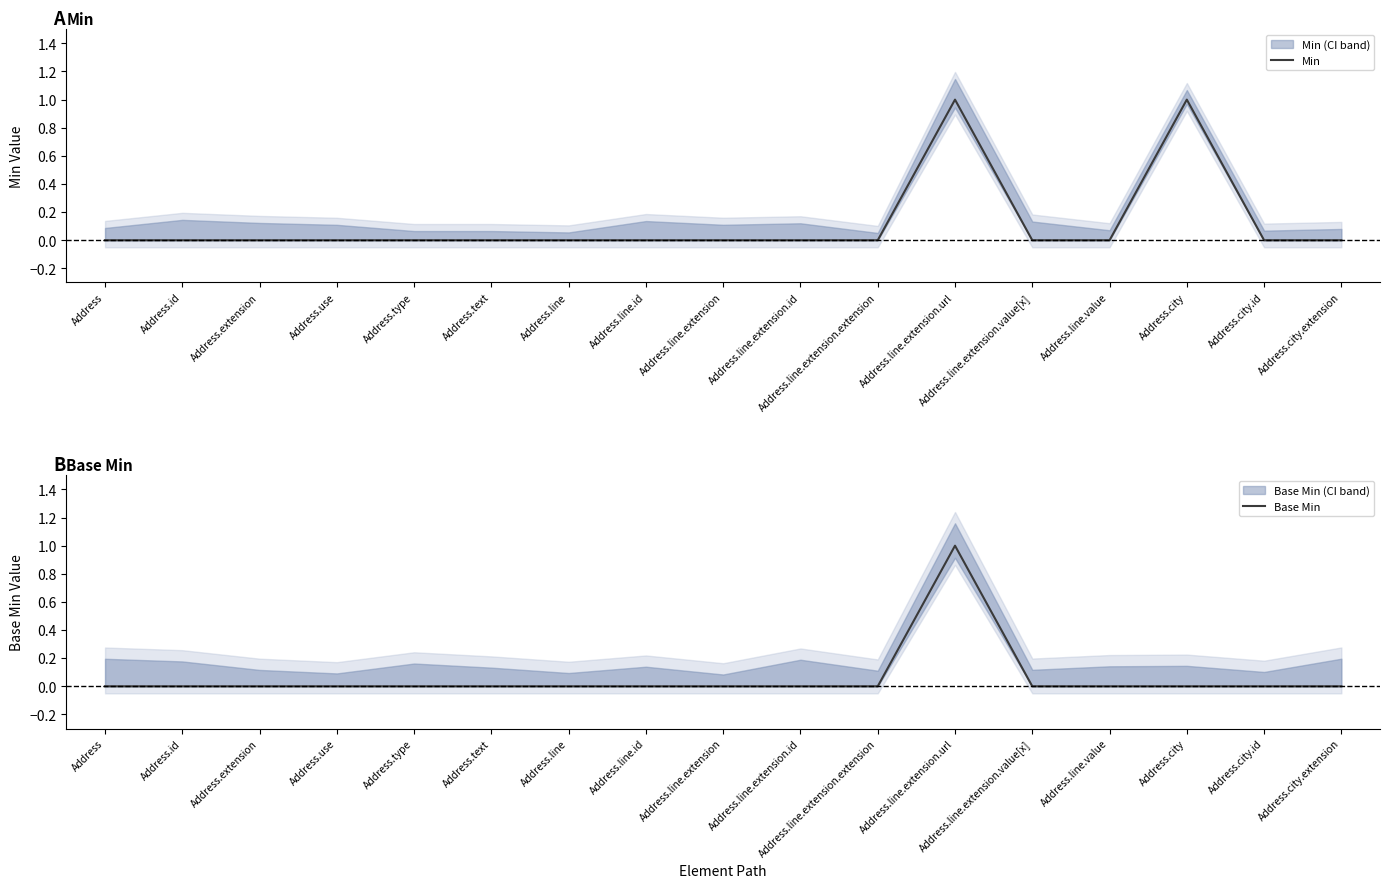

The value of Min at Address.line.extension.id is 0. True or false?

True